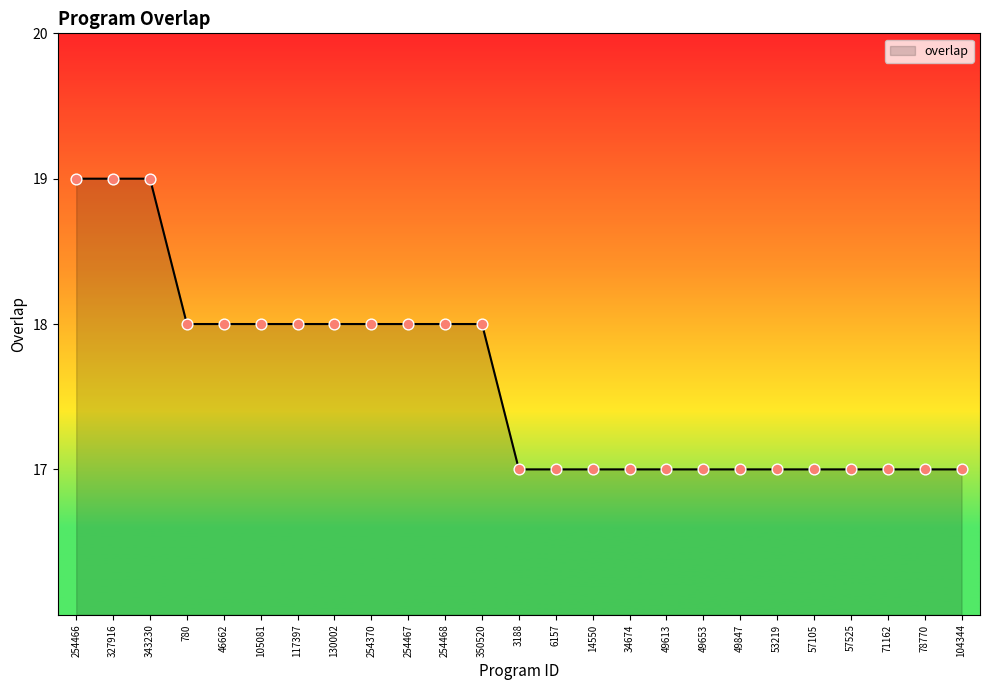

Which has a higher value, 327916 or 350520?

327916